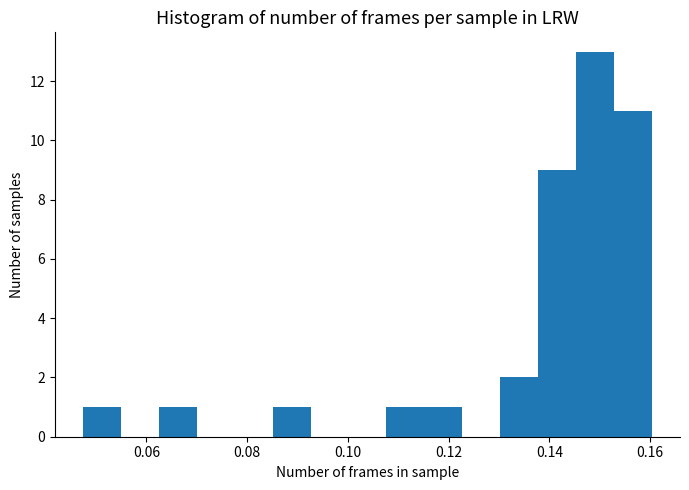

Read against the x-axis, roughly where is the centre of the tallest bar?

0.148